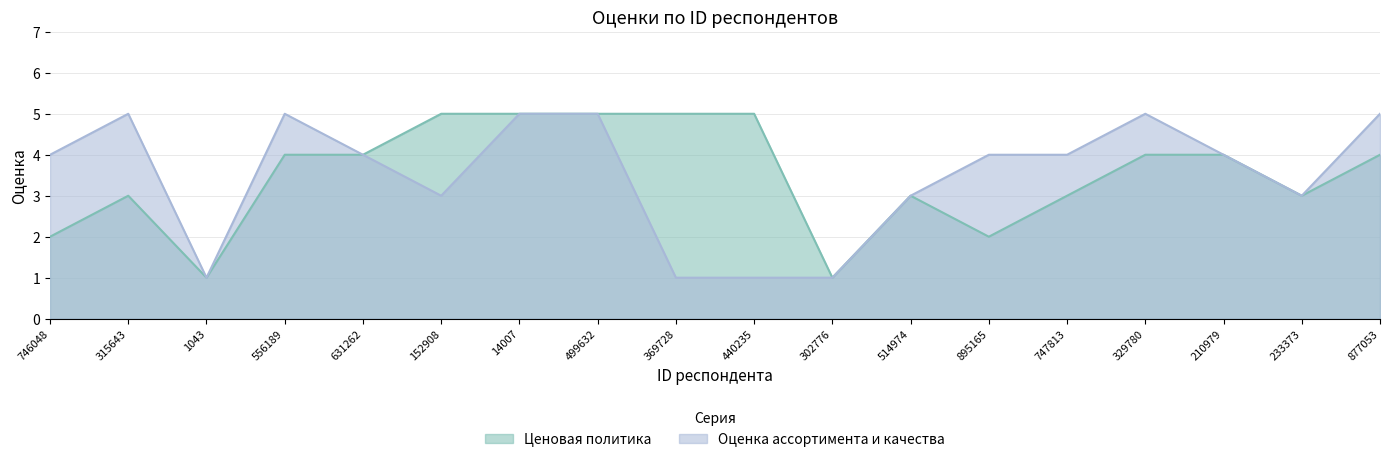

How many data points in Ценовая политика are above 4?

5